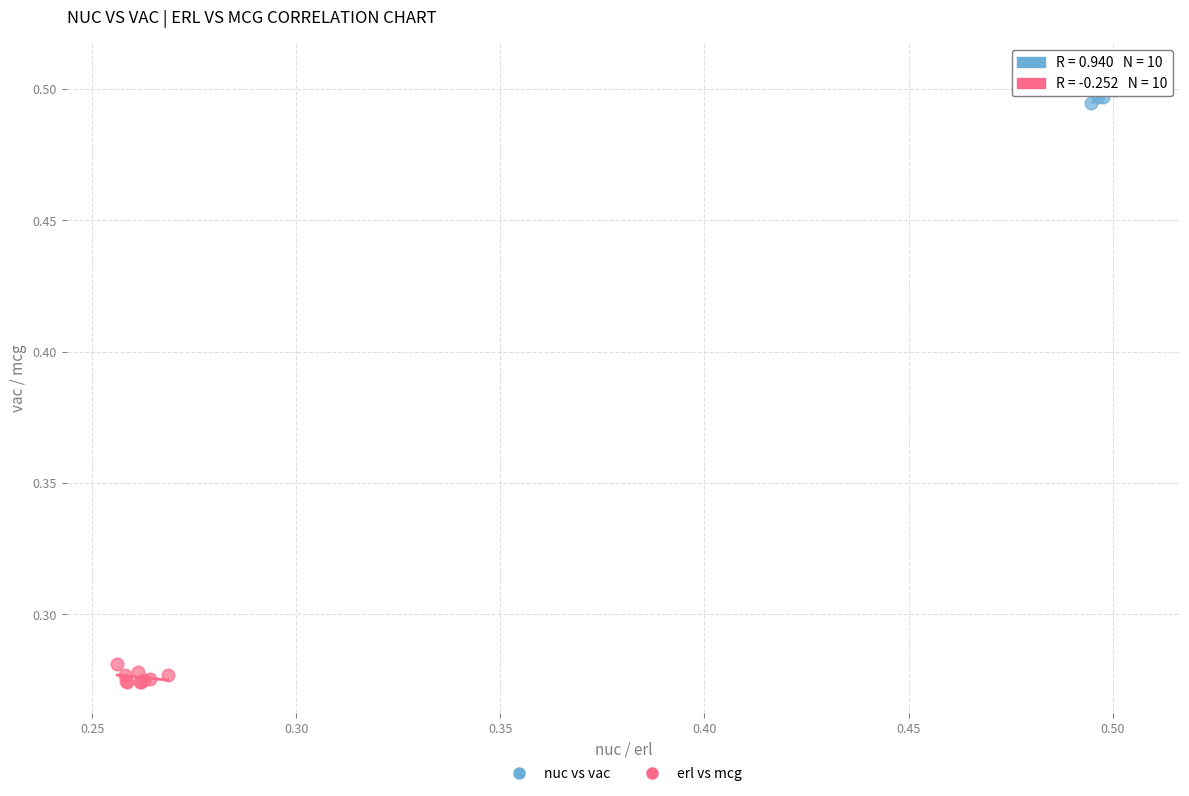

Which series contains the lowest Y value?

erl vs mcg